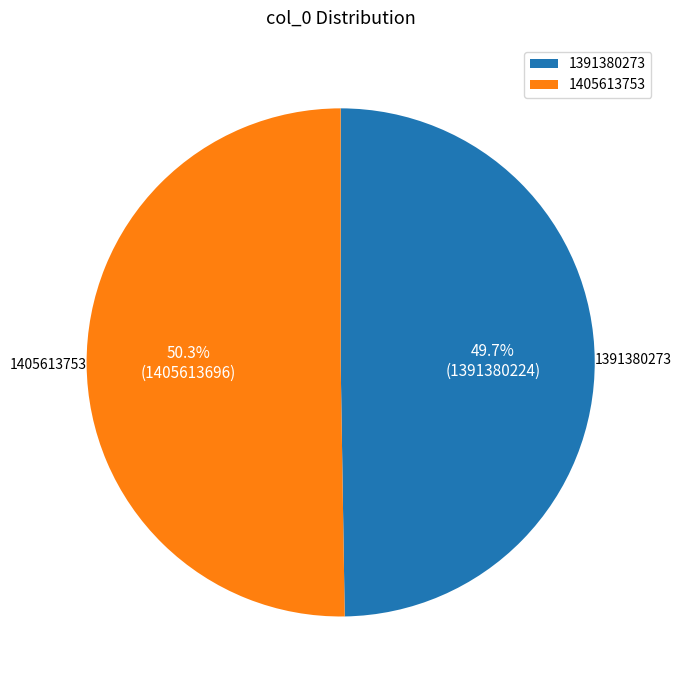

To the nearest percent, what portion does 1405613753 represent?

50%